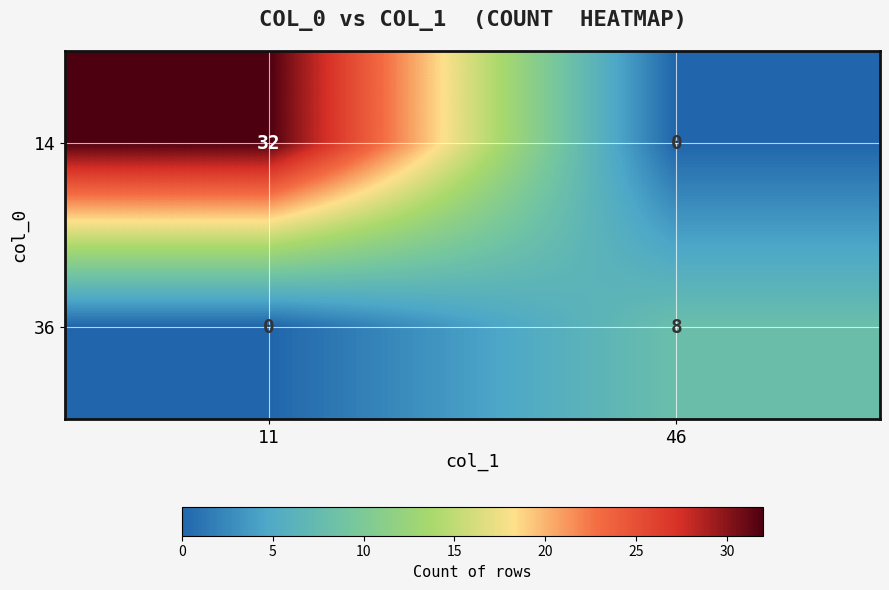

Which category has the highest value in the 14 series?

11